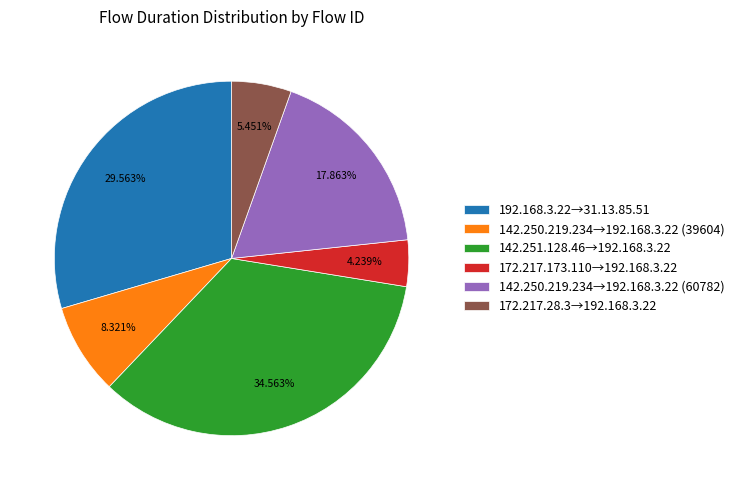

Is there a majority slice in this chart?

No